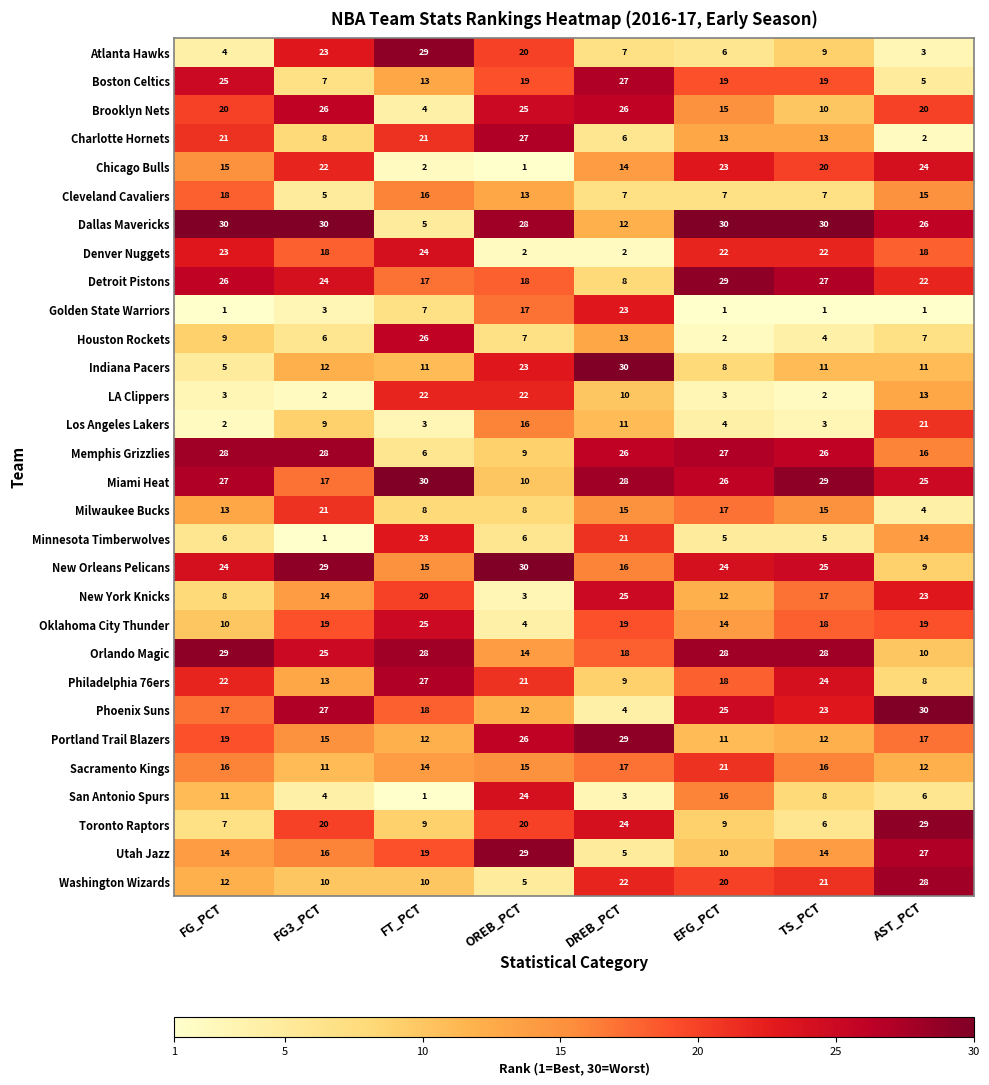

Where is Chicago Bulls nearest to the value 12?

DREB_PCT